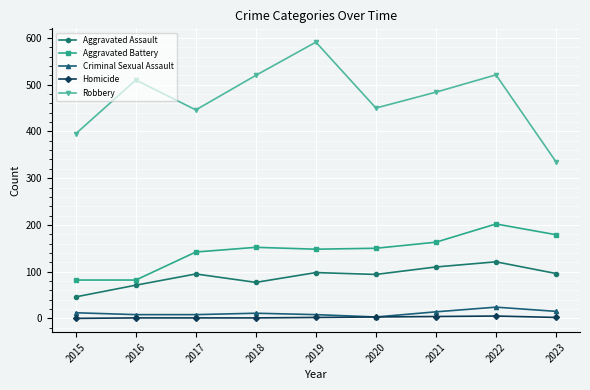

What is the difference between the maximum and minimum values in the Homicide series?

5